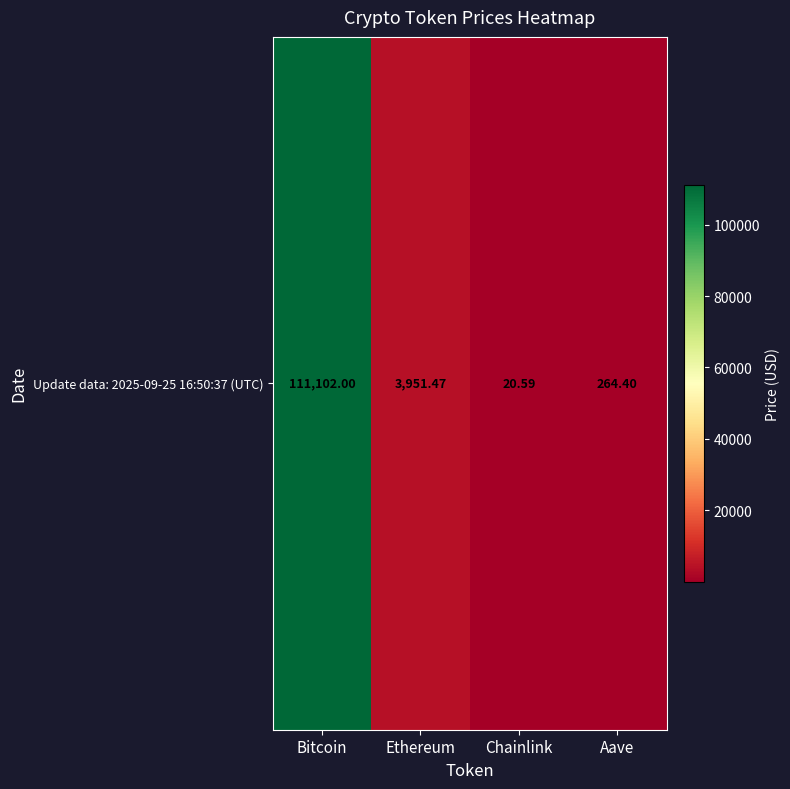

The chart shows a value of 164190.5 at Bitcoin. True or false?

False